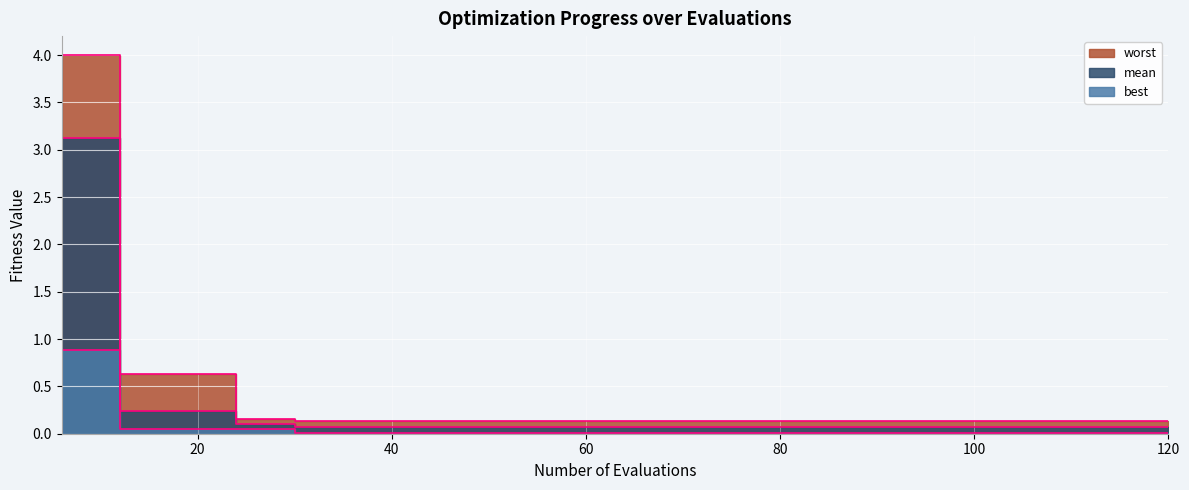

True or false: worst and best intersect in this chart.

False